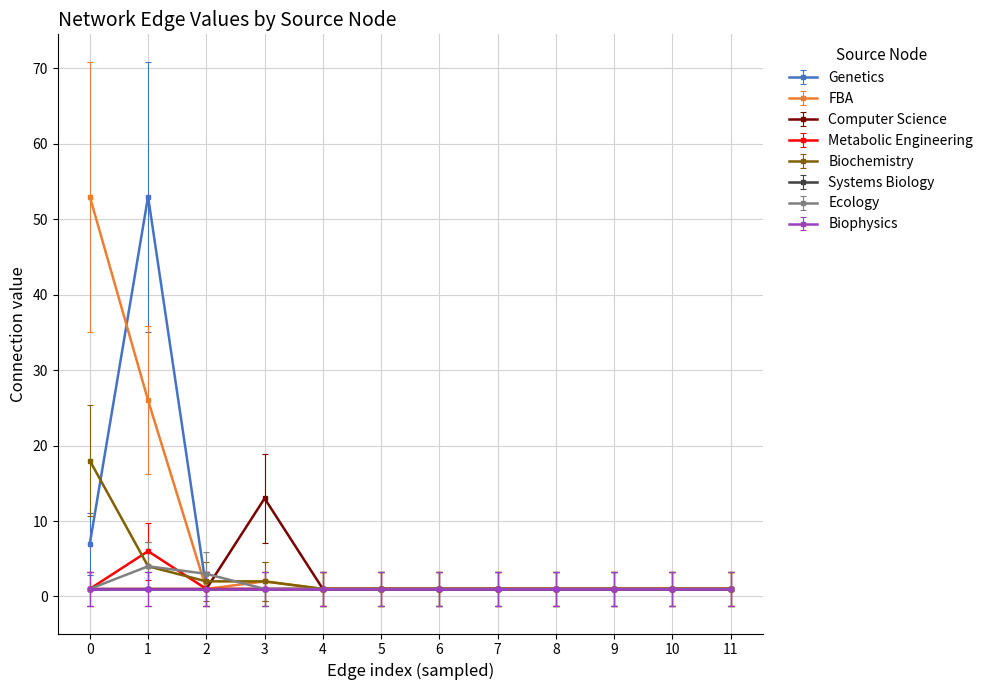

What is the value of the Biochemistry point at the 7th from the left?

1